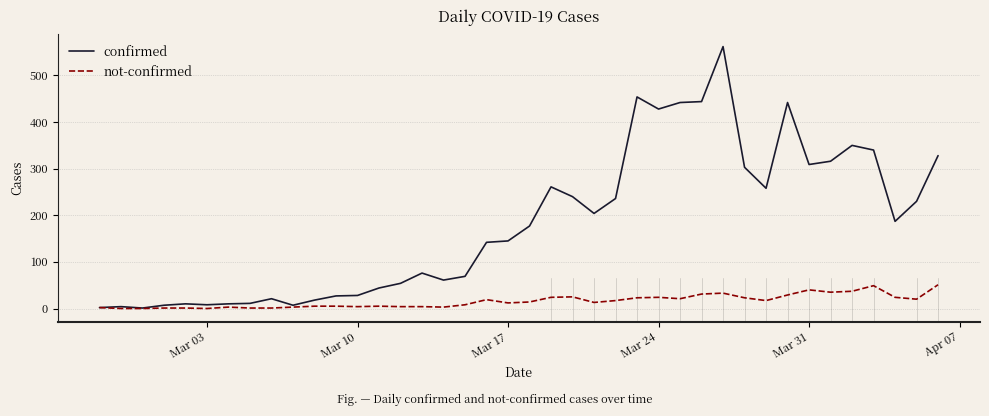

What is the maximum value shown in the chart?

562